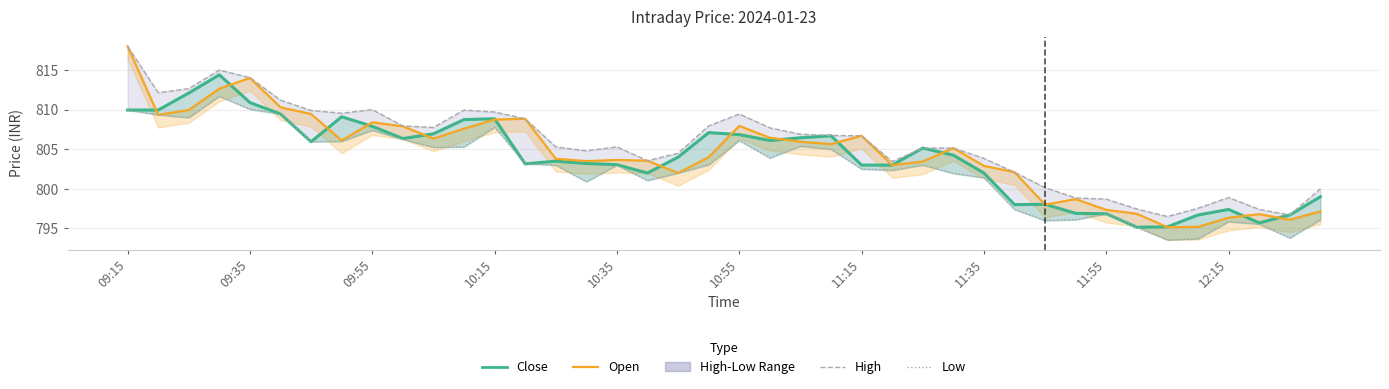

True or false: Low has more than 1 interior local peaks.

True